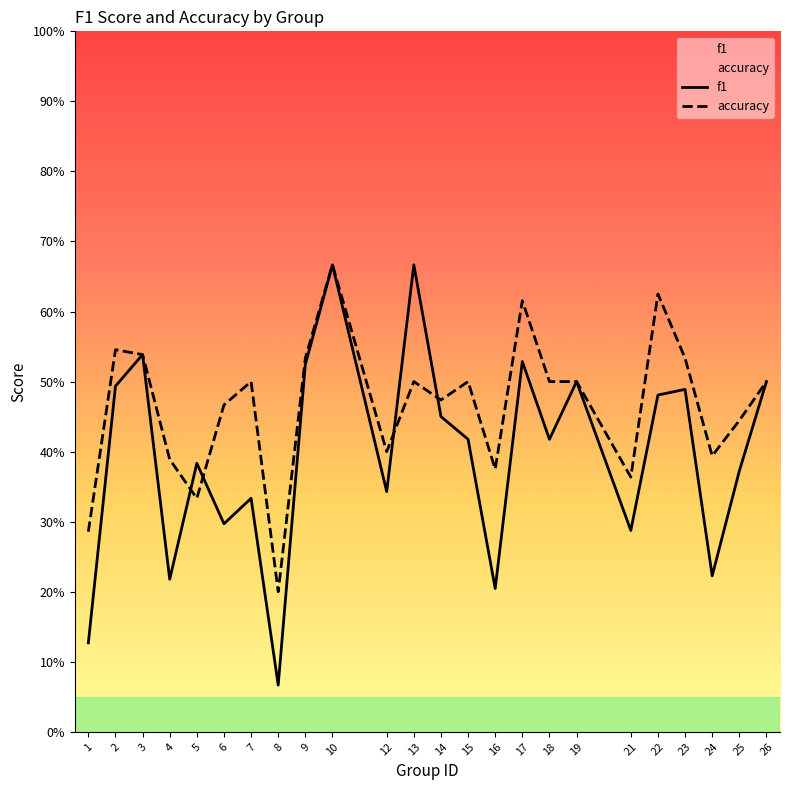

What is the value of the accuracy point at the 19th from the left?

0.4